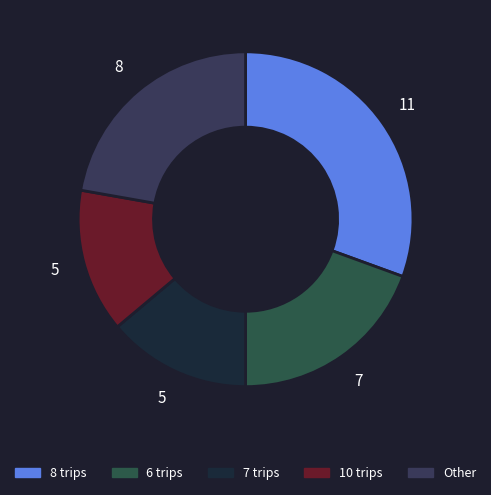

How many slices are in this pie chart?

5